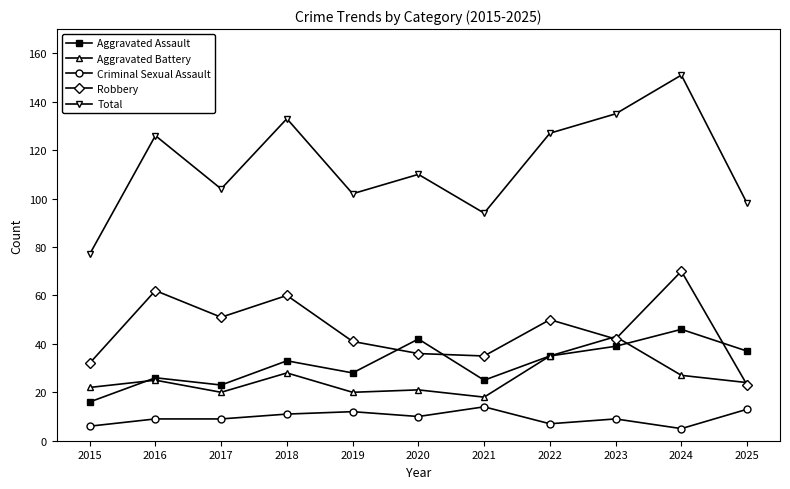

Between 2016 and 2024, which series saw the biggest shift?

Total